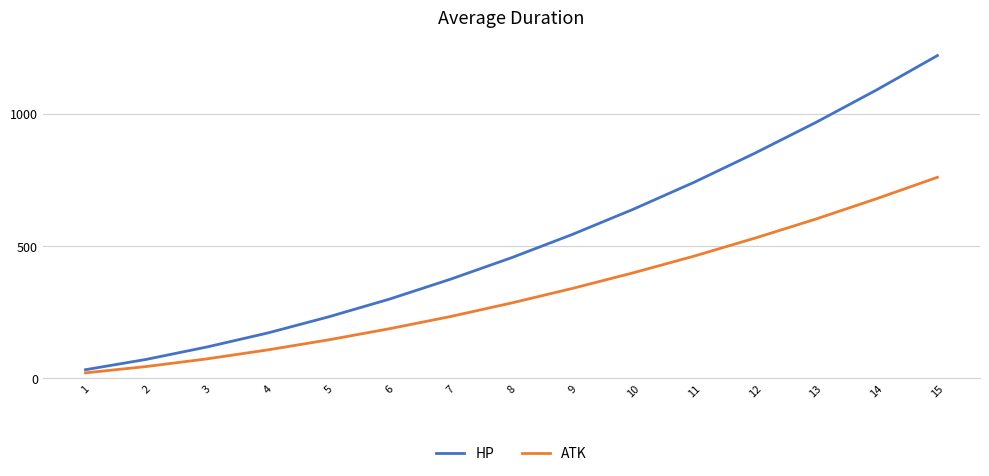

Which series has the largest total across all categories?

HP